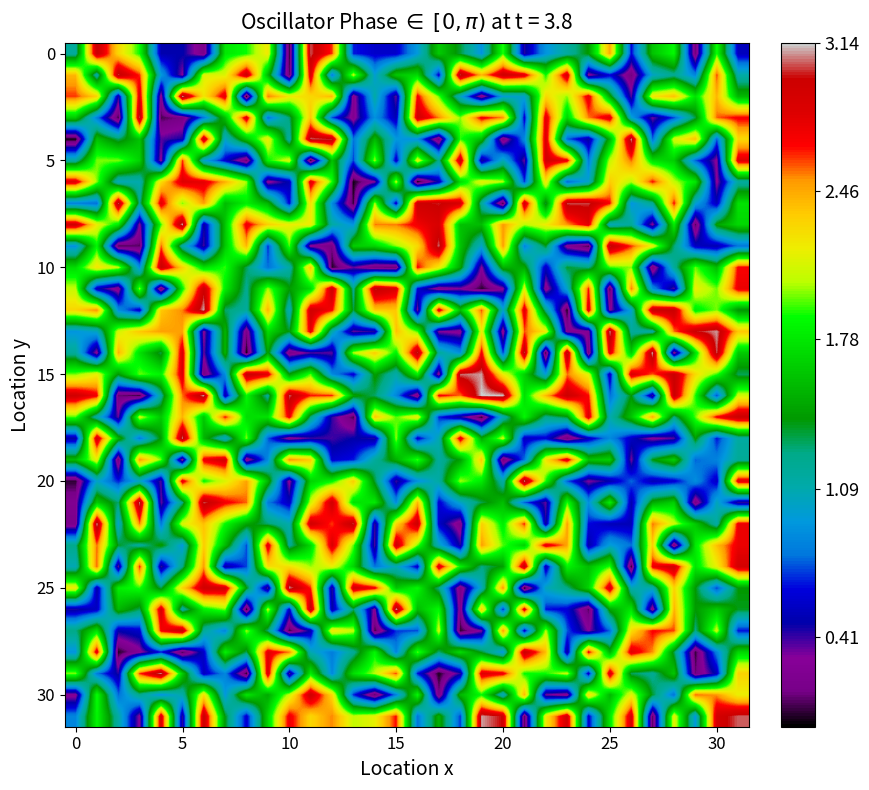

At how many categories does at least one series exceed 2?

32